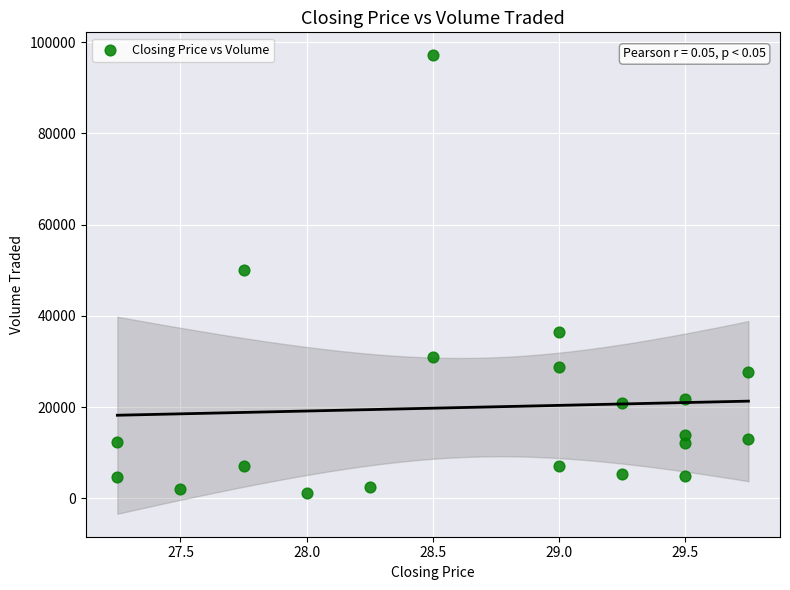

What is the range of Y values (max minus min)?

96000